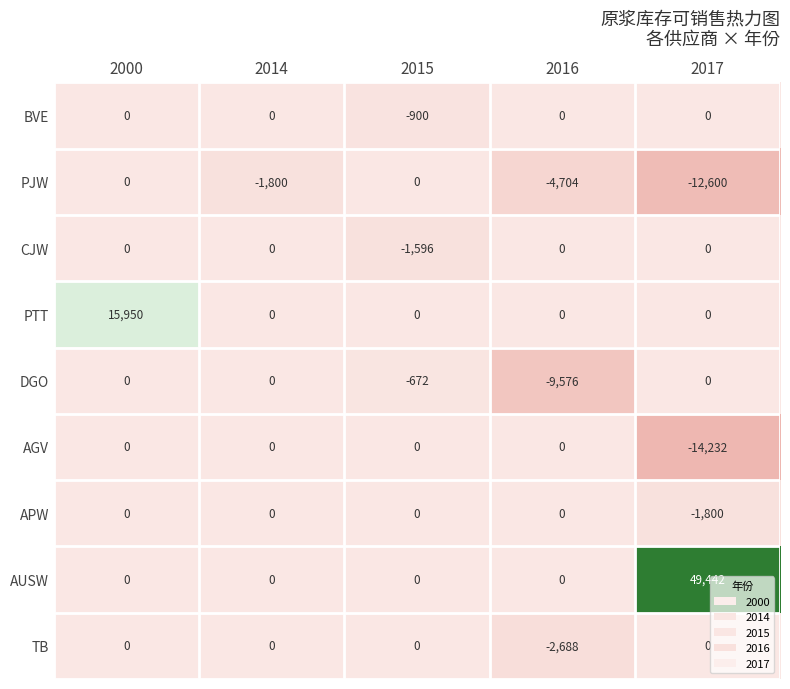

What is the smallest value displayed?

-14232